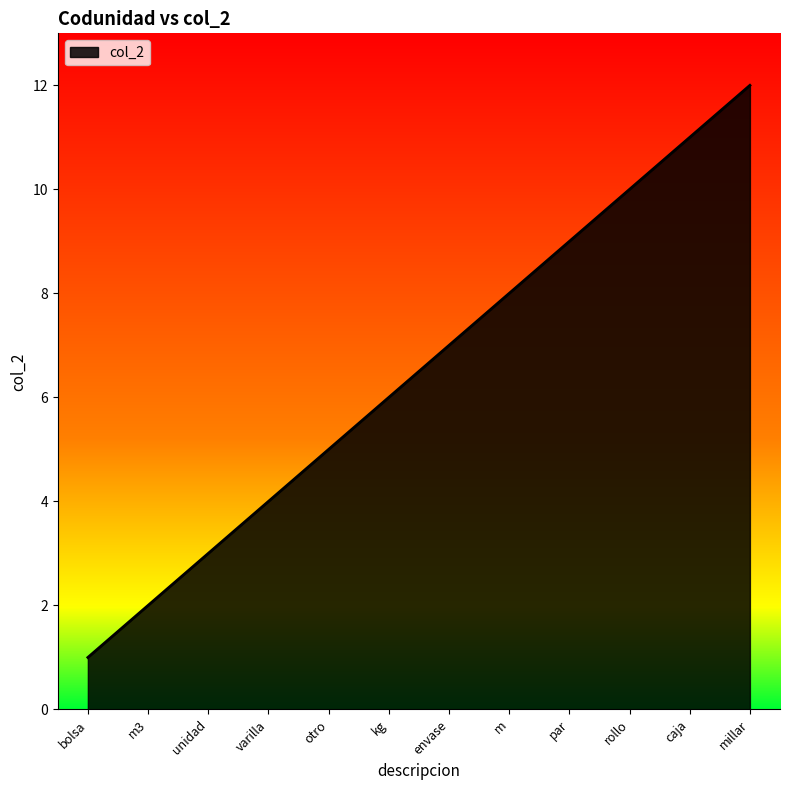

The value at unidad is 3. True or false?

True